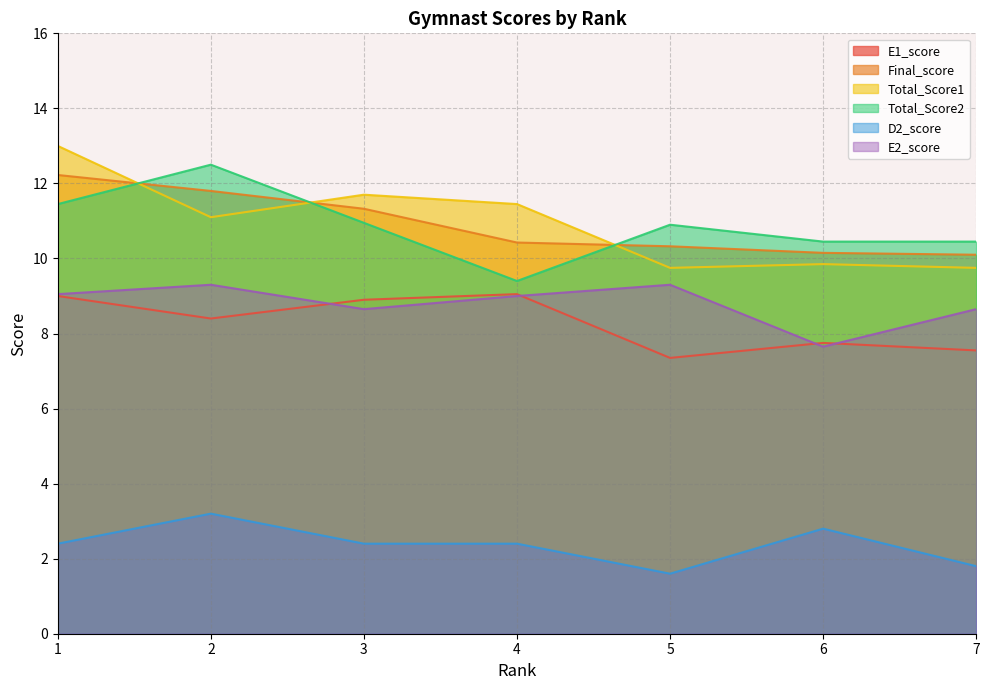

What is the greatest value displayed?

13.0